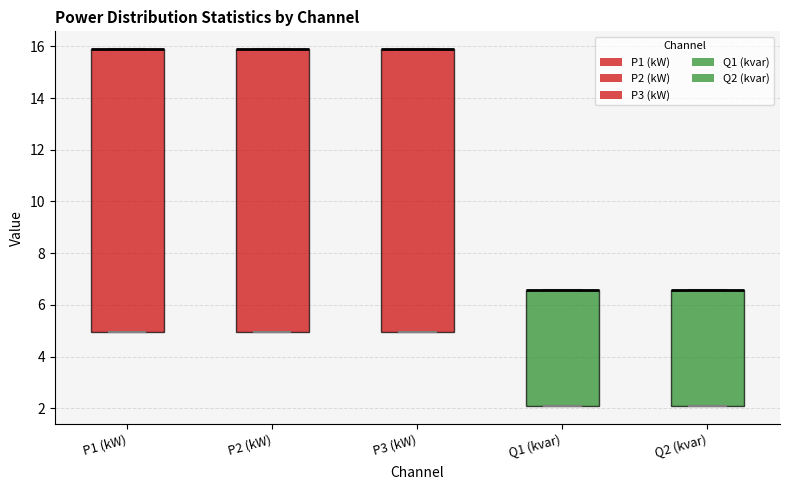

Reading left to right, transcribe this box plot: for each box, give where its median line is, the range the box spans, and where its two whiskers end, as read against the y-axis. The values are not printed on the chart, so give them approximately, as read against the axis.

P1 (kW): median 15.8 (drawn on the box's upper edge), box 5.0 to 15.8, whiskers 5.0 to 15.8
P2 (kW): median 15.8 (drawn on the box's upper edge), box 5.0 to 15.8, whiskers 5.0 to 15.8
P3 (kW): median 15.8 (drawn on the box's upper edge), box 5.0 to 15.8, whiskers 5.0 to 15.8
Q1 (kvar): median 6.6 (drawn on the box's upper edge), box 2.0 to 6.6, whiskers 2.0 to 6.6
Q2 (kvar): median 6.6 (drawn on the box's upper edge), box 2.0 to 6.6, whiskers 2.0 to 6.6